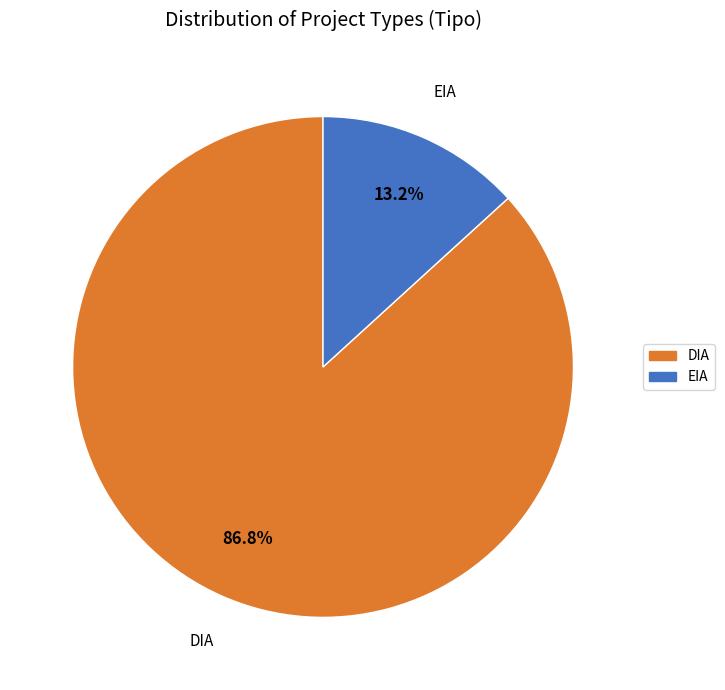

Between EIA and DIA, which is larger?

DIA